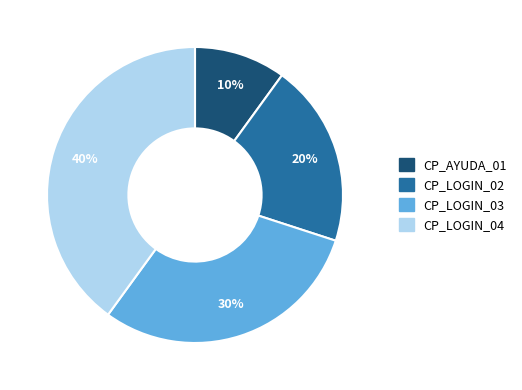

Is the sum of CP_LOGIN_02 and CP_AYUDA_01 greater than half?

No